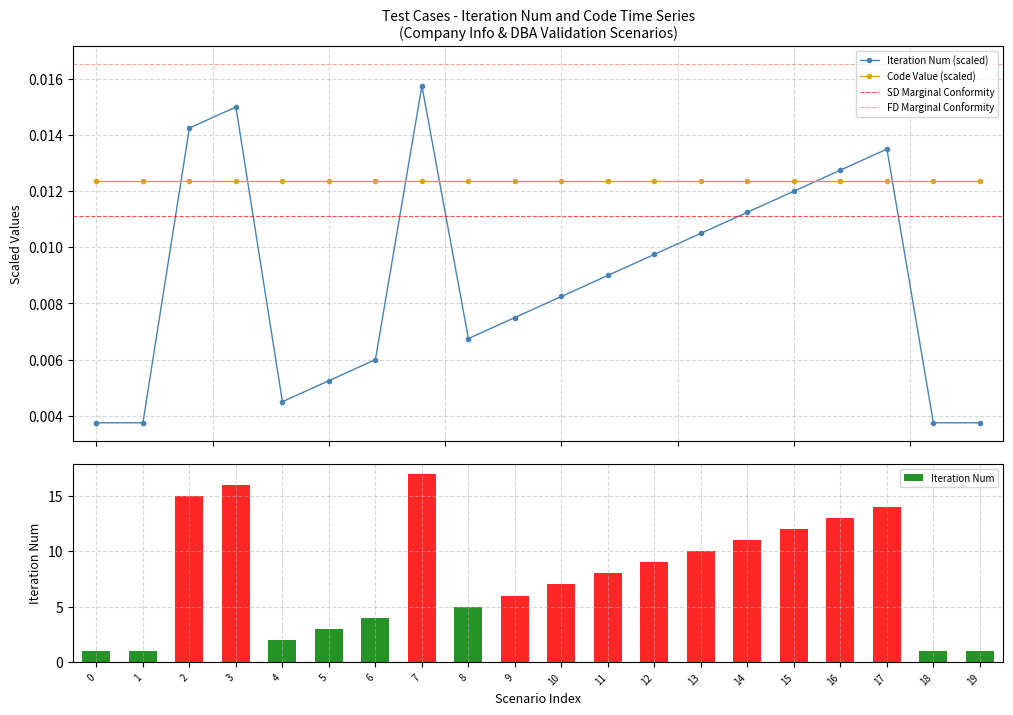

True or false: Iteration Num (scaled) and Code Value (scaled) intersect in this chart.

True